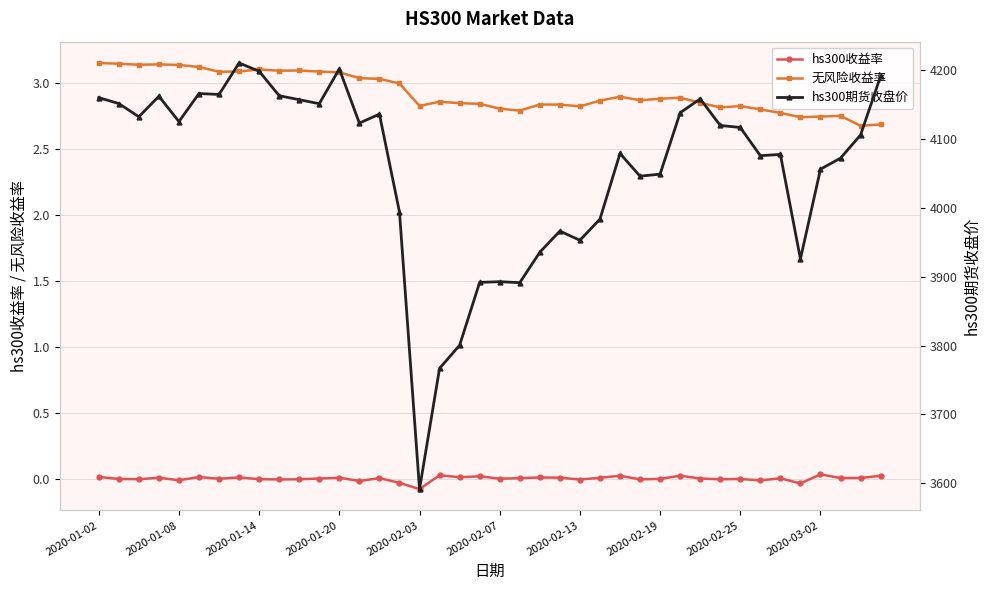

Reading right to left, list all the values displayed in this chart.

hs300收益率: 0.0	0.0	0.0	0.0	-0.0	0.0	-0.0	-0.0	-0.0	0.0	0.0	-0.0	-0.0	0.0	0.0	-0.0	0.0	0.0	0.0	0.0	0.0	0.0	0.0	-0.1	-0.0	0.0	-0.0	0.0	0.0	-0.0	-0.0	-0.0	0.0	-0.0	0.0	-0.0	0.0	-0.0	-0.0	0.0
无风险收益率: 2.7	2.7	2.7	2.7	2.7	2.8	2.8	2.8	2.8	2.8	2.9	2.9	2.9	2.9	2.9	2.8	2.8	2.8	2.8	2.8	2.8	2.8	2.9	2.8	3.0	3.0	3.0	3.1	3.1	3.1	3.1	3.1	3.1	3.1	3.1	3.1	3.1	3.1	3.1	3.1
hs300期货收盘价: 4191.8	4106.2	4072.4	4056.4	3925.8	4077.8	4076.0	4117.0	4120.0	4158.6	4138.4	4049.2	4046.2	4079.2	3983.8	3953.0	3966.4	3935.6	3891.4	3892.8	3891.8	3800.4	3766.8	3591.2	3994.2	4136.4	4123.4	4202.2	4151.6	4157.4	4163.2	4198.8	4210.8	4165.0	4166.4	4125.6	4162.4	4132.6	4151.8	4160.4